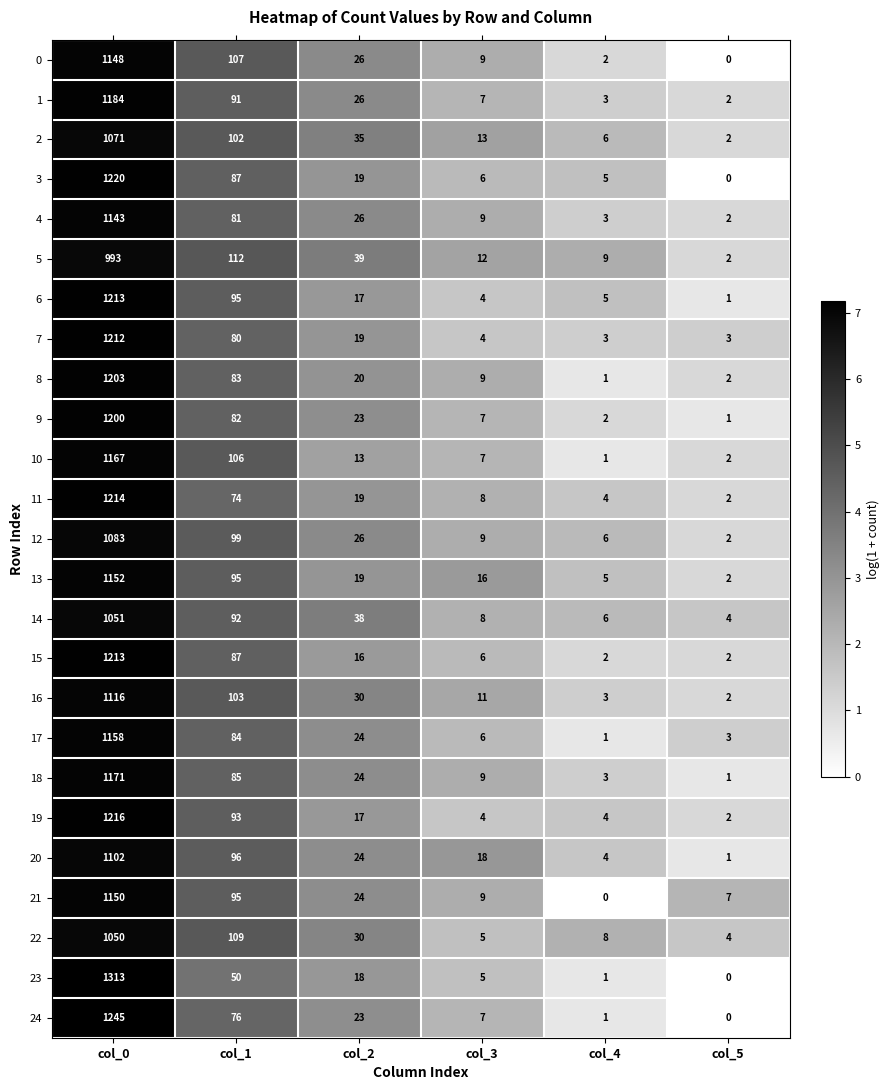

True or false: 12 has a value of 16 at col_3.

False